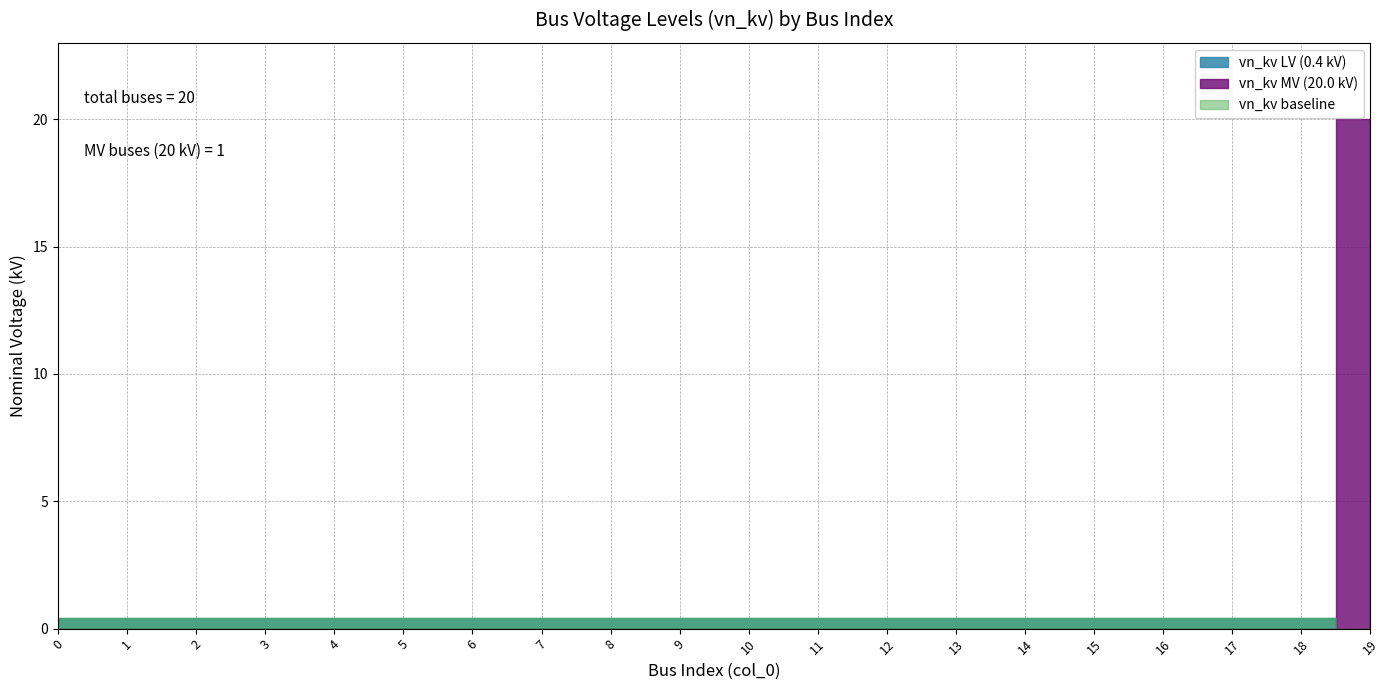

What is the greatest value displayed?

20.0